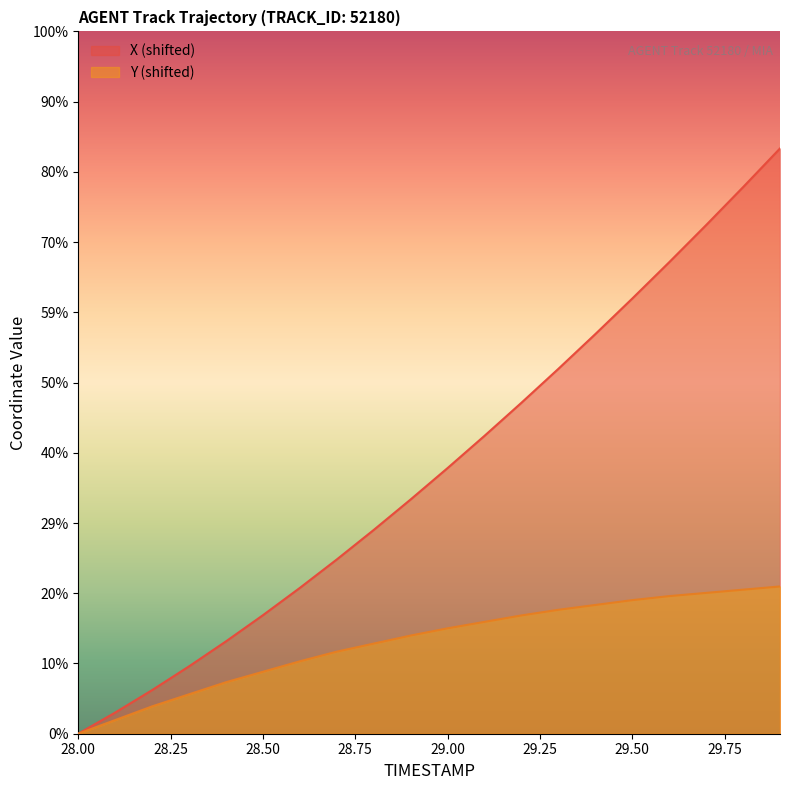

True or false: X and Y cross at least once.

False